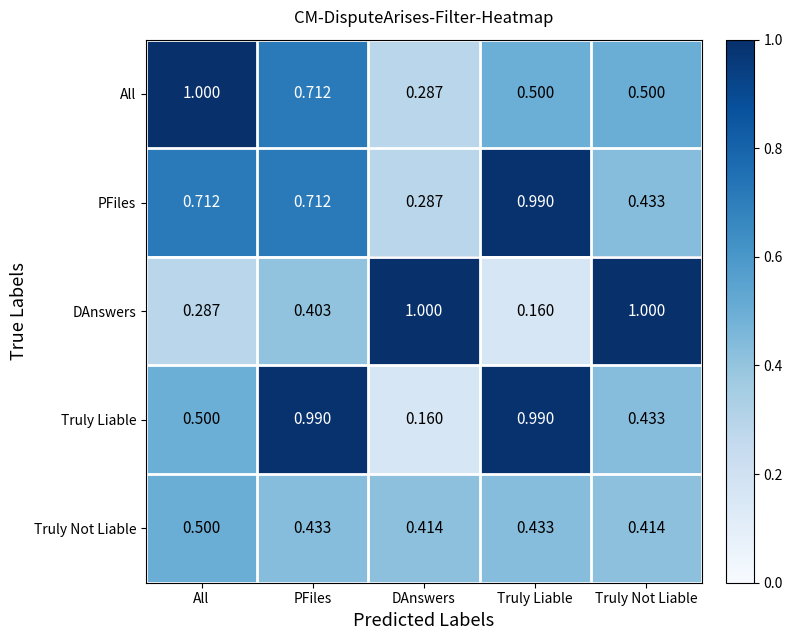

At which category is the sum across all series the highest?

PFiles